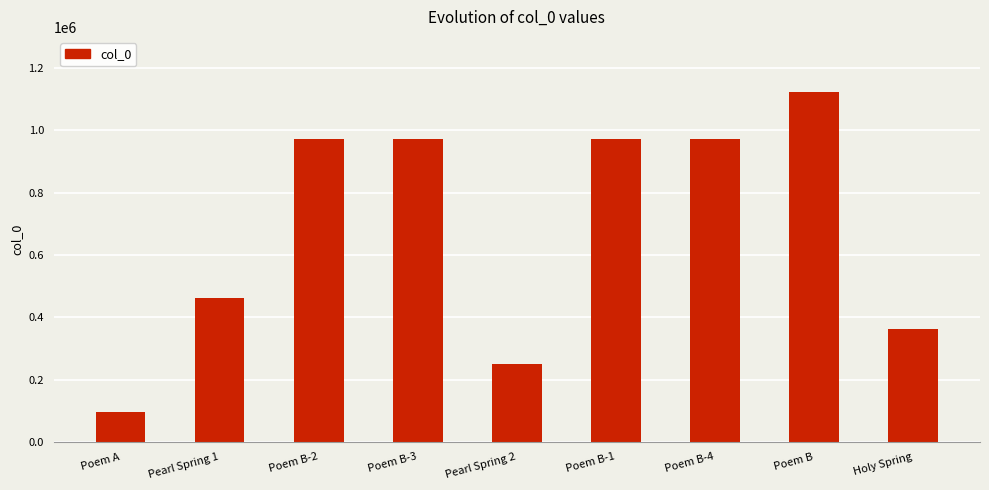

What position from the left is Poem B?

8